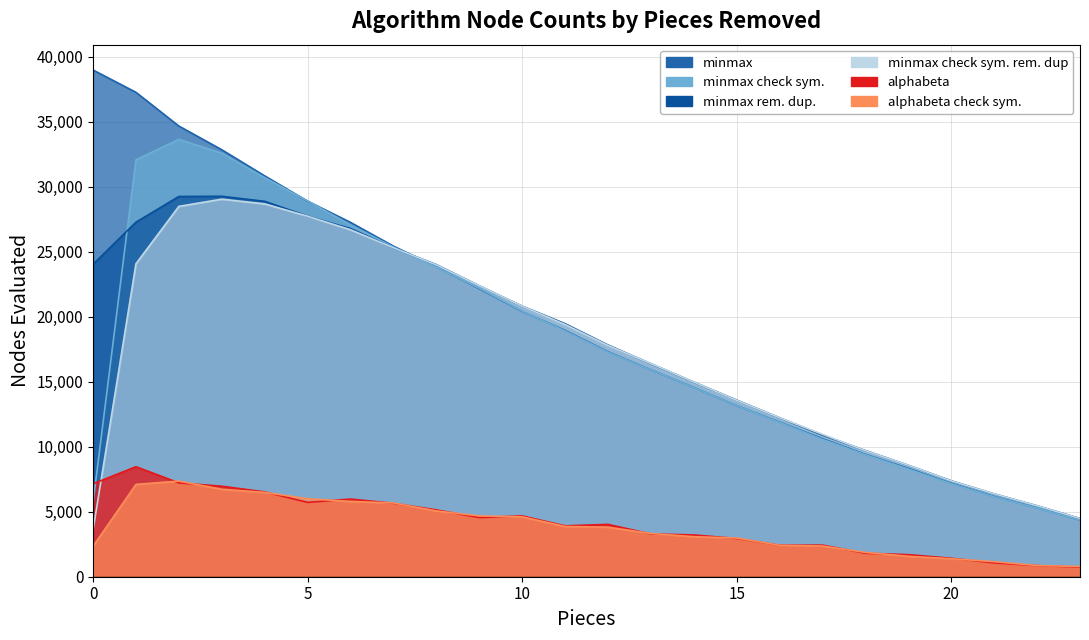

Which category has the lowest value in the minmax rem. dup. series?

23